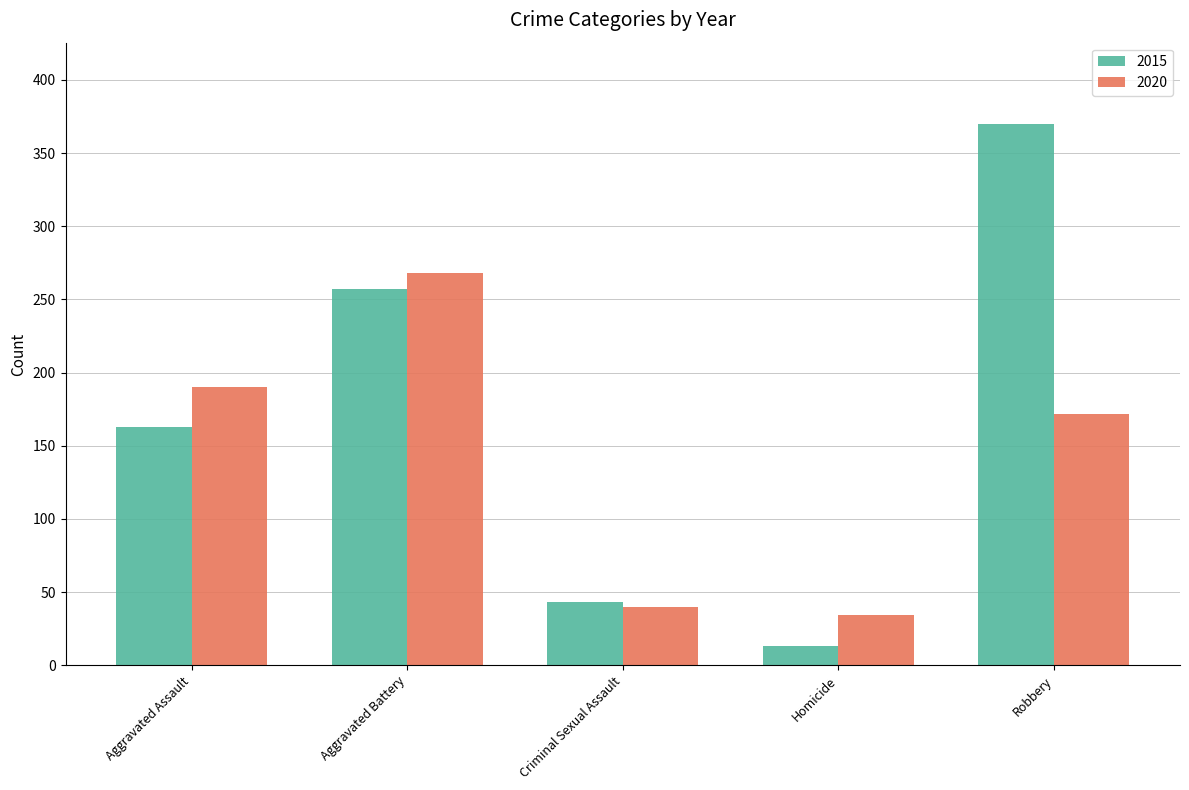

Which series has the widest spread of values?

2015